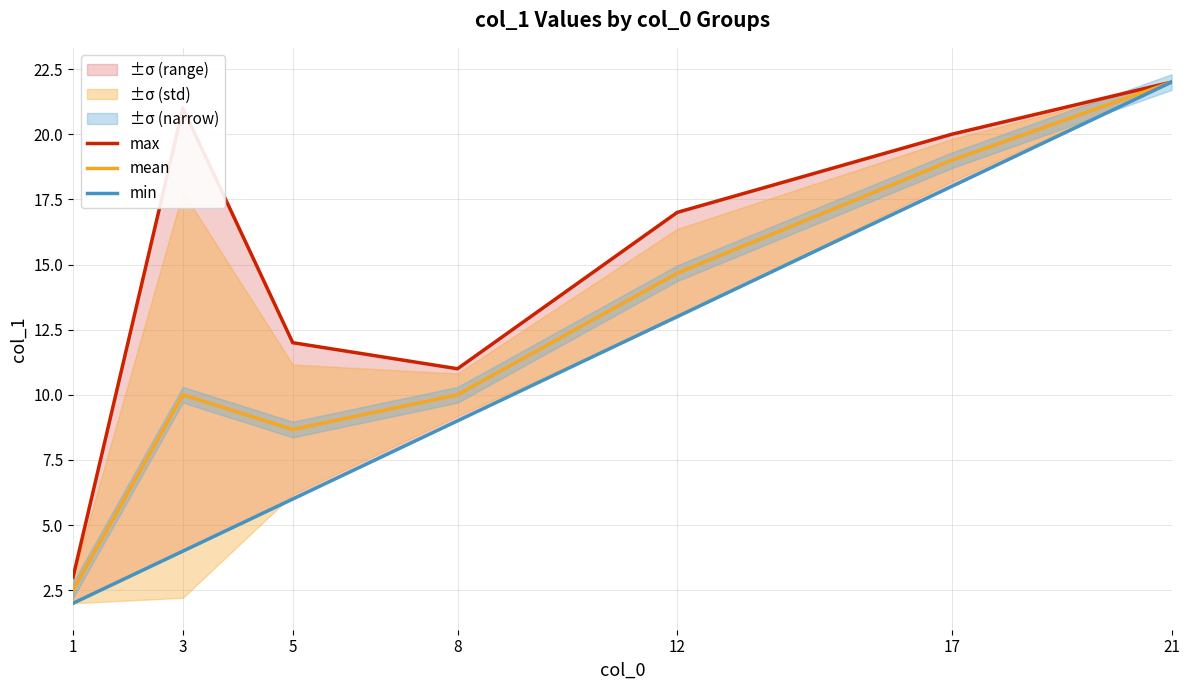

Does the chart have visible grid lines?

Yes